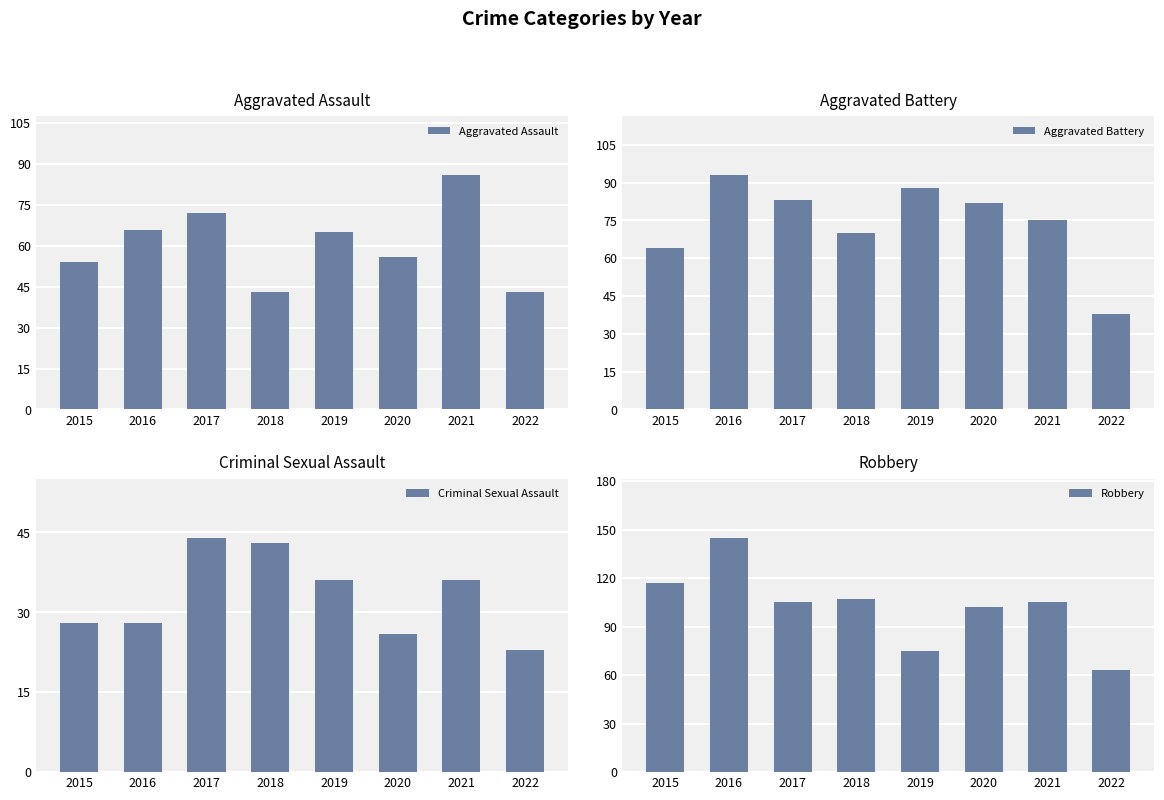

At how many categories does at least one series exceed 126?

1